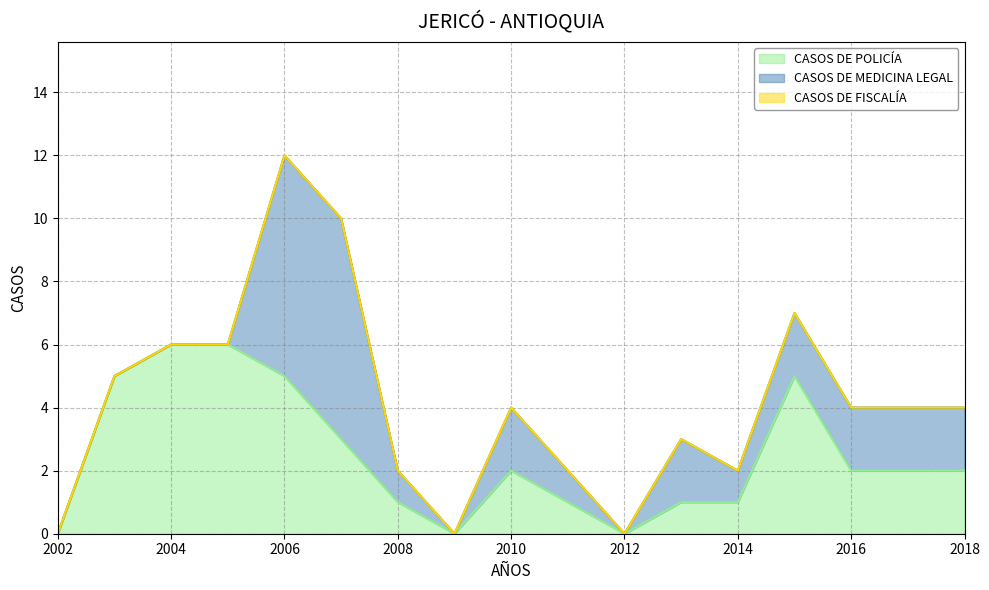

The CASOS DE POLICÍA series shows 0 at 2002. True or false?

True